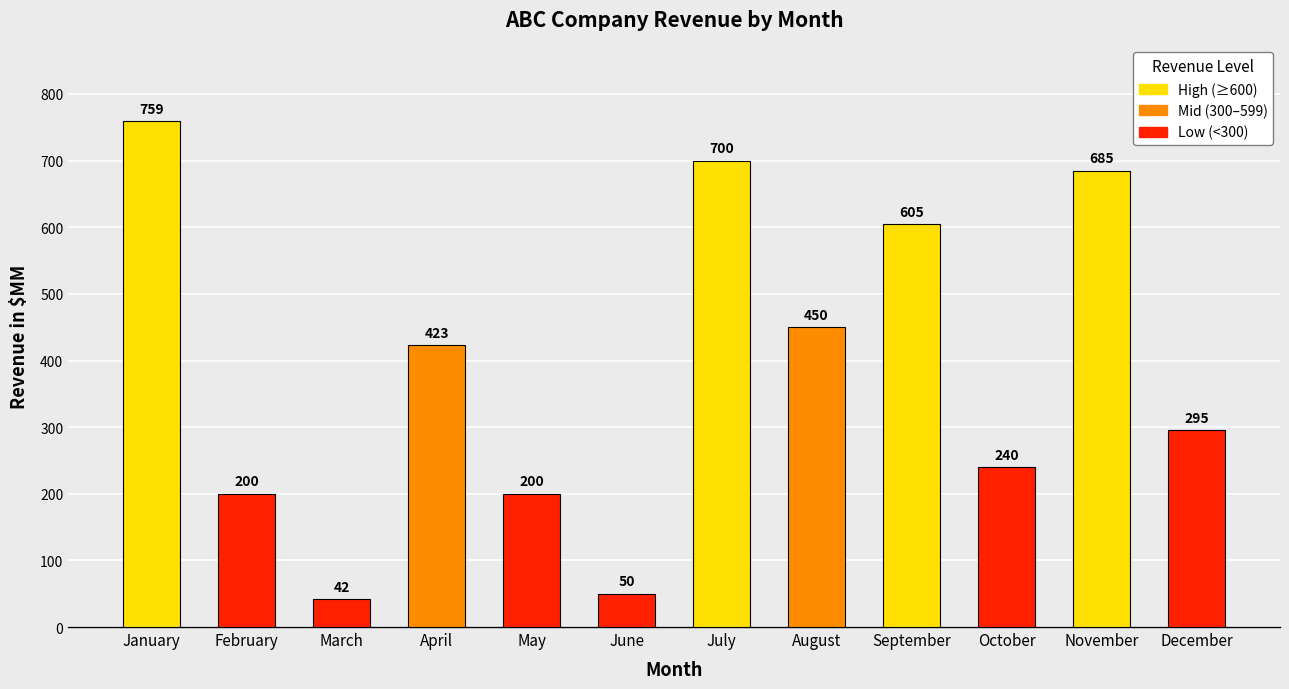

How many bars are there in total?

12